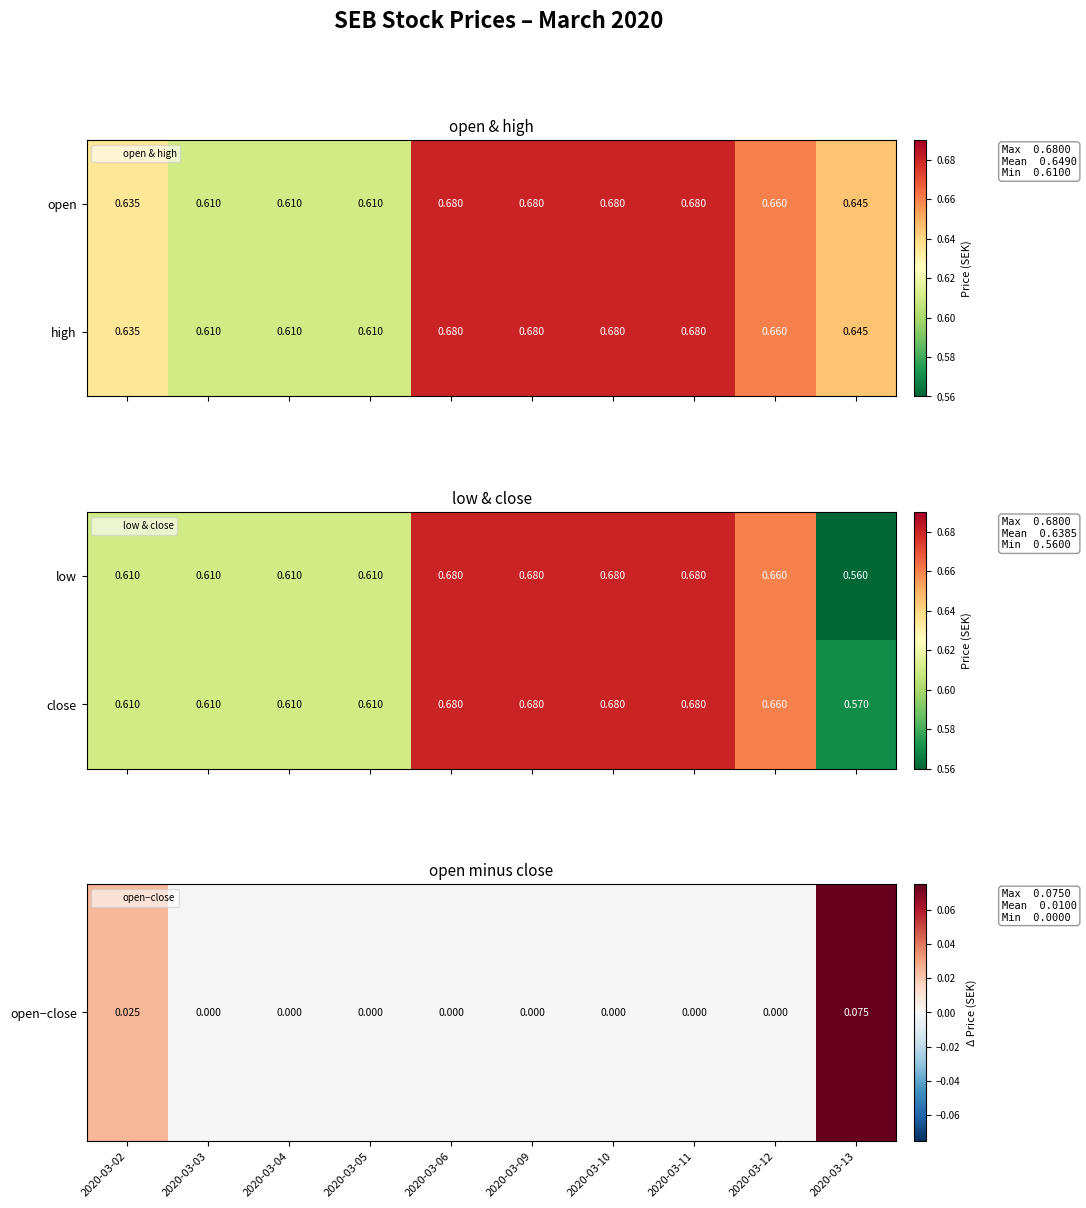

What value does the close series have at 2020-03-12?

0.7